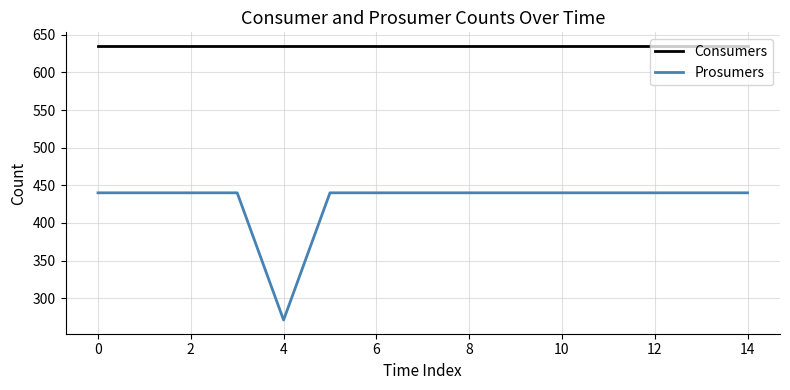

Which series has the largest total across all categories?

Consumers